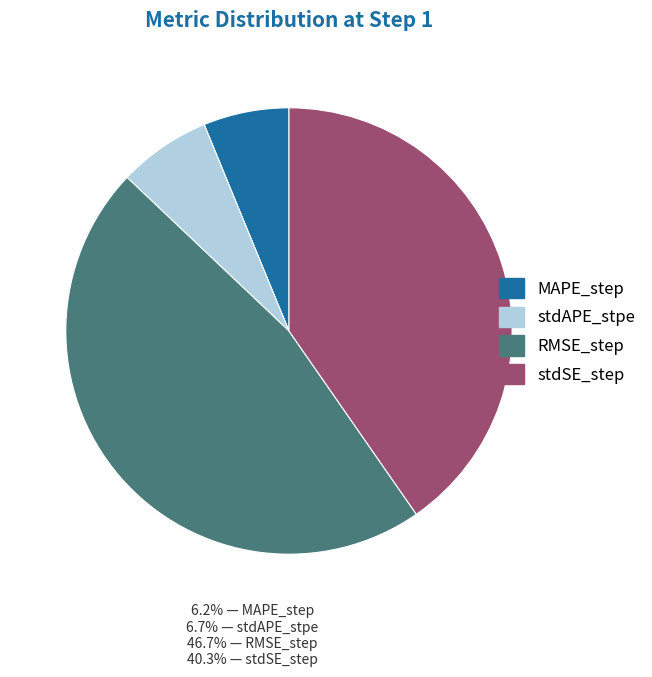

Does stdSE_step represent more than half of the total?

No